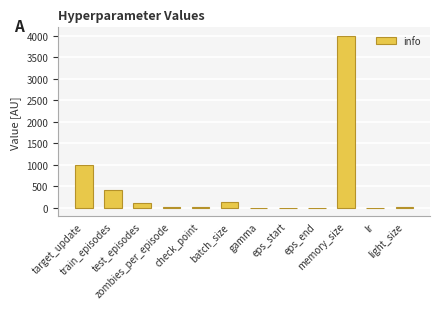

What is the greatest value displayed?

4000.0